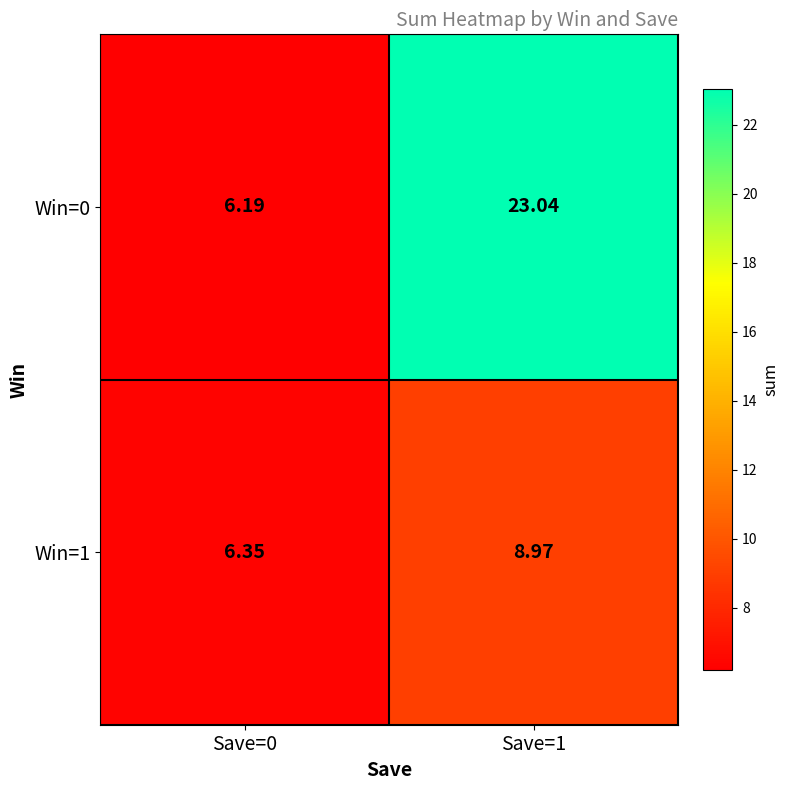

Rank the series by their maximum value, from lowest to highest.

Win=1, Win=0